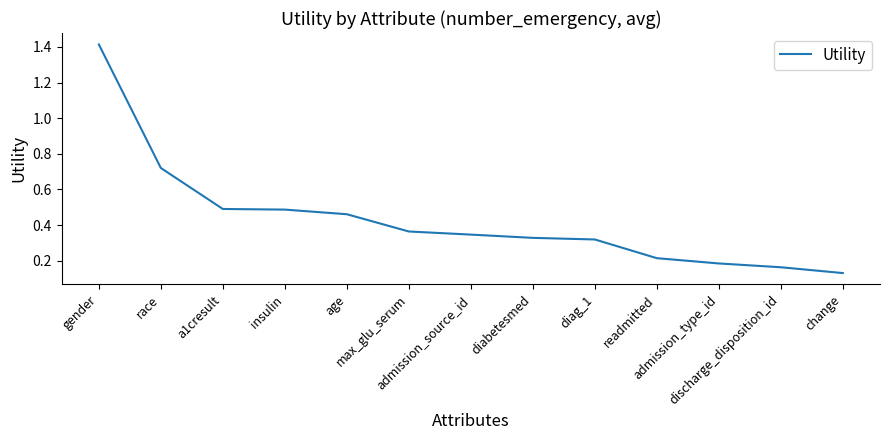

Which category has the highest value across all series?

gender